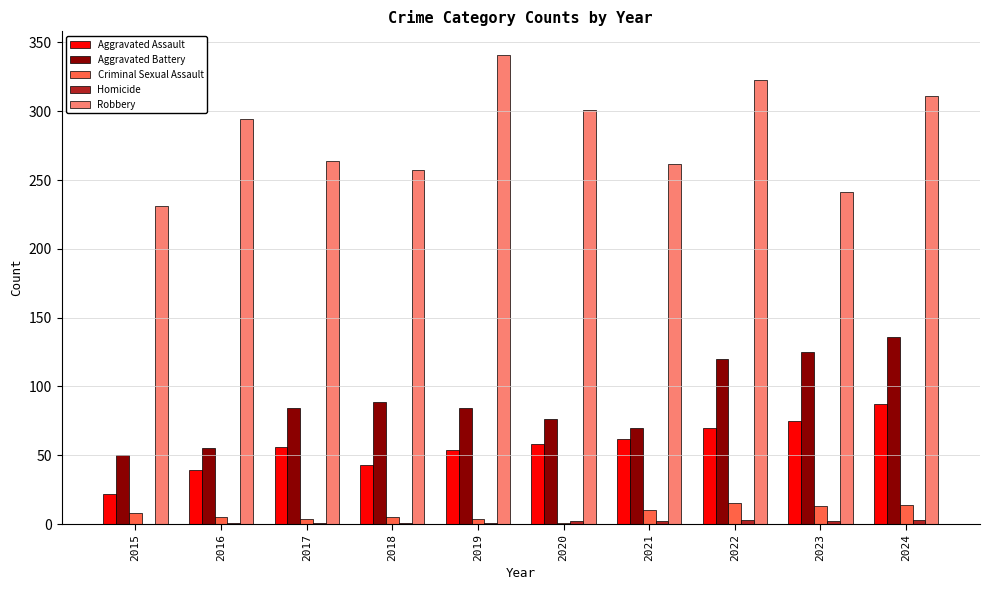

Which category has the highest value across all series?

2019